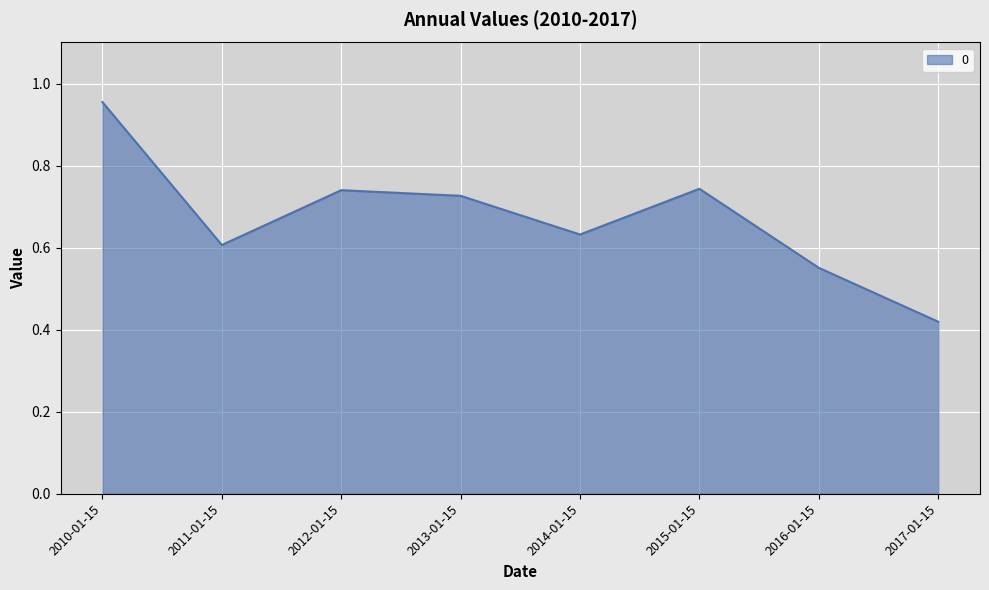

Between 2015-01-15 and 2010-01-15, which is larger?

2010-01-15